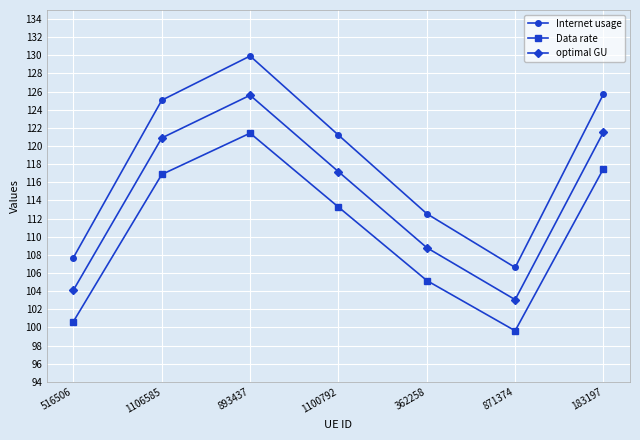

At how many categories does at least one series exceed 123?

3